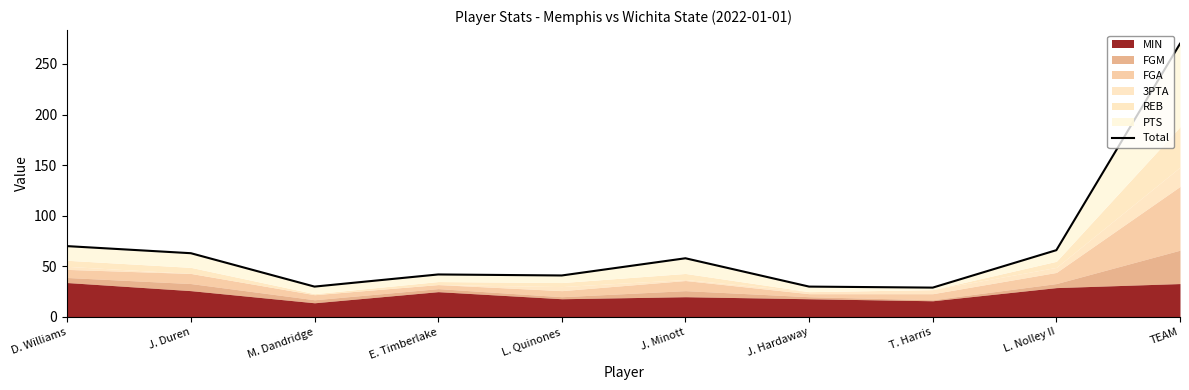

Read the value at L. Quinones, to the nearest 10.

40